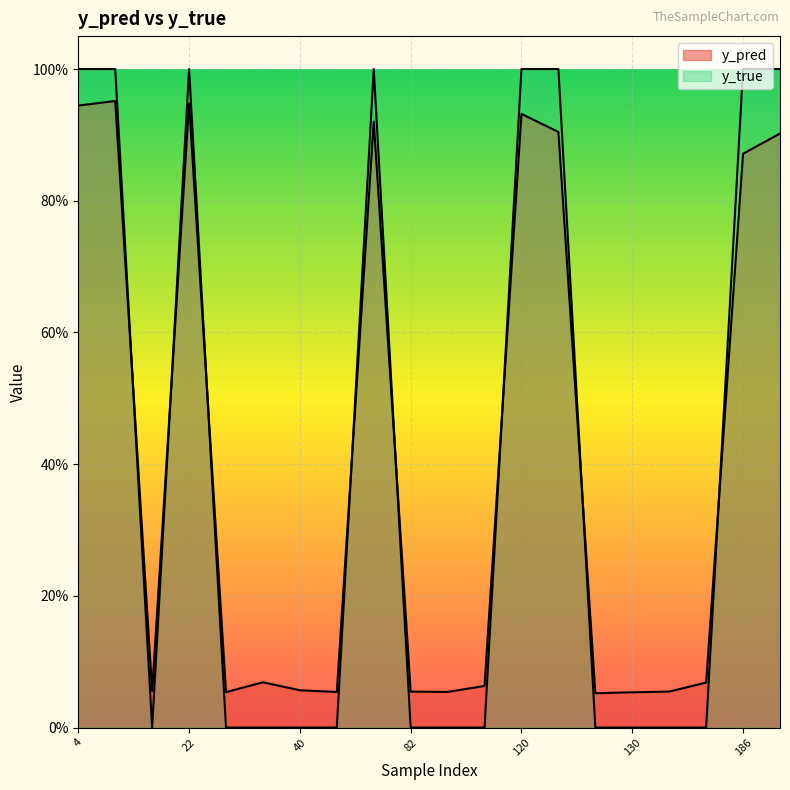

List the series in order of their overall mean, lowest first.

y_true, y_pred